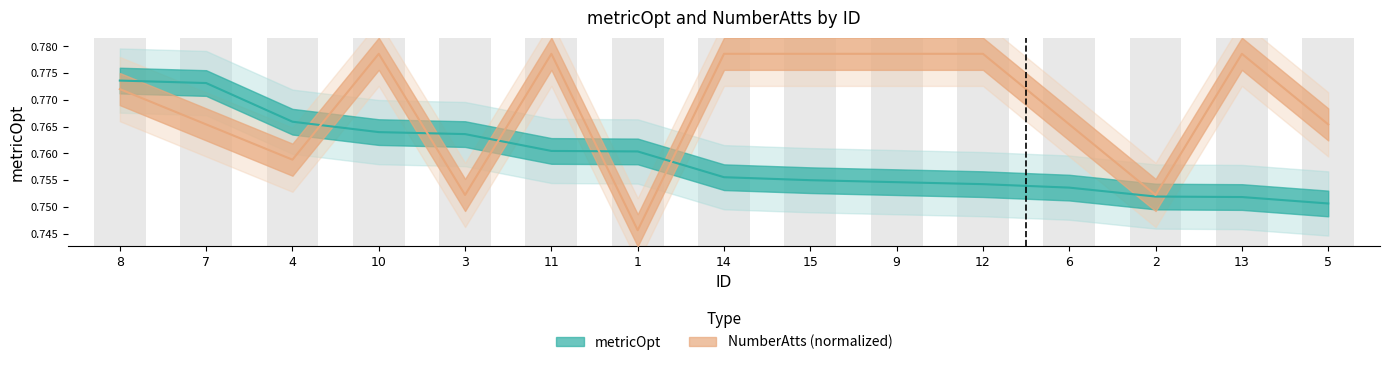

How many groups of bars are there?

15